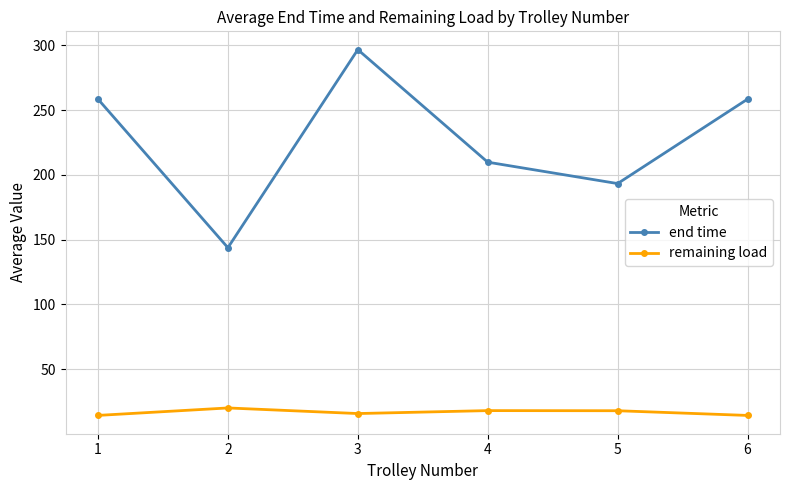

Which series has the largest total across all categories?

end time